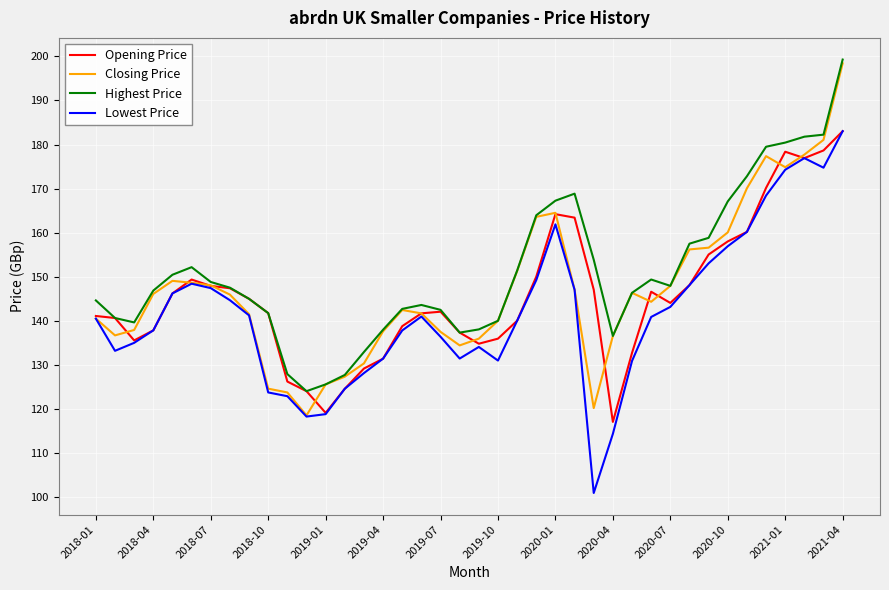

What is the lowest value of the Closing Price series?

118.6